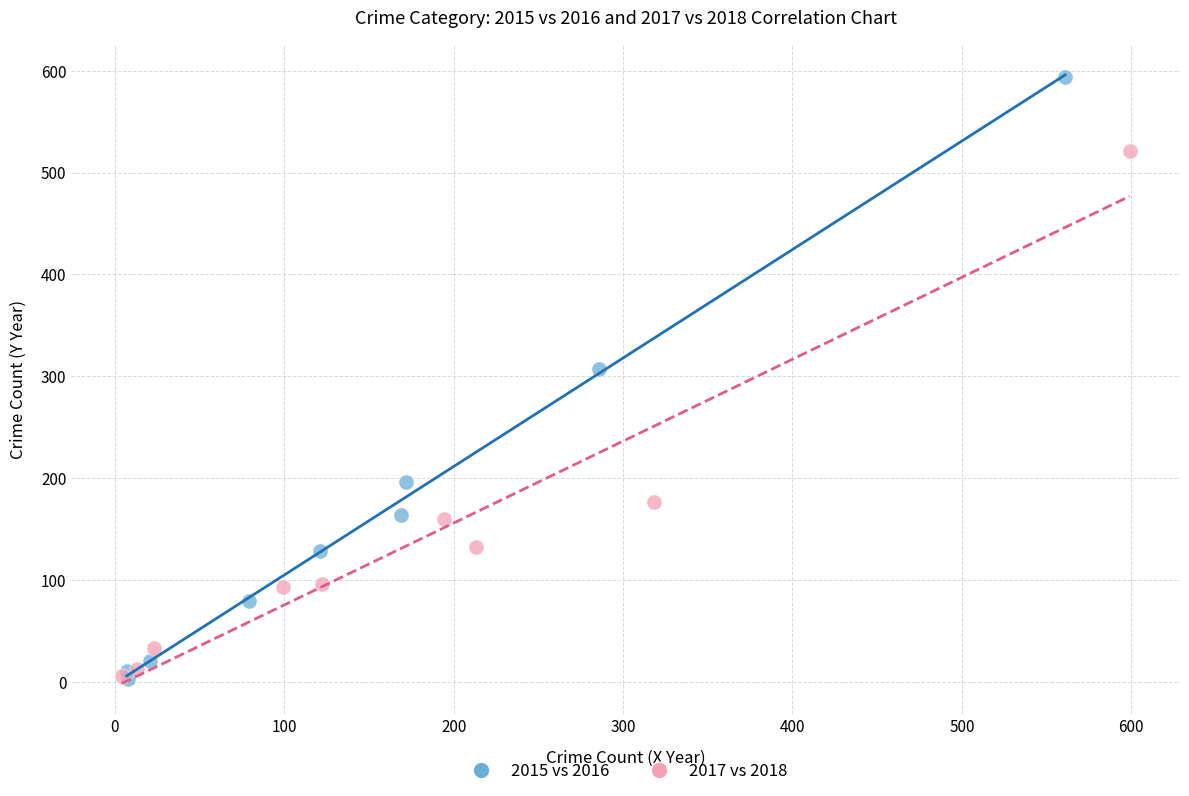

Which series reaches the maximum Y coordinate?

2015 vs 2016